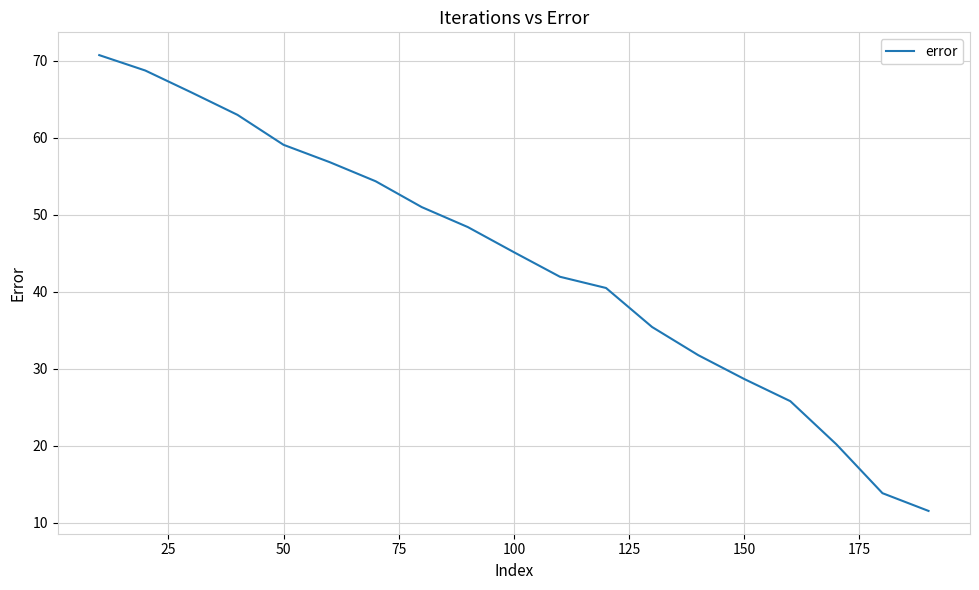

What is the smallest value displayed?

11.6